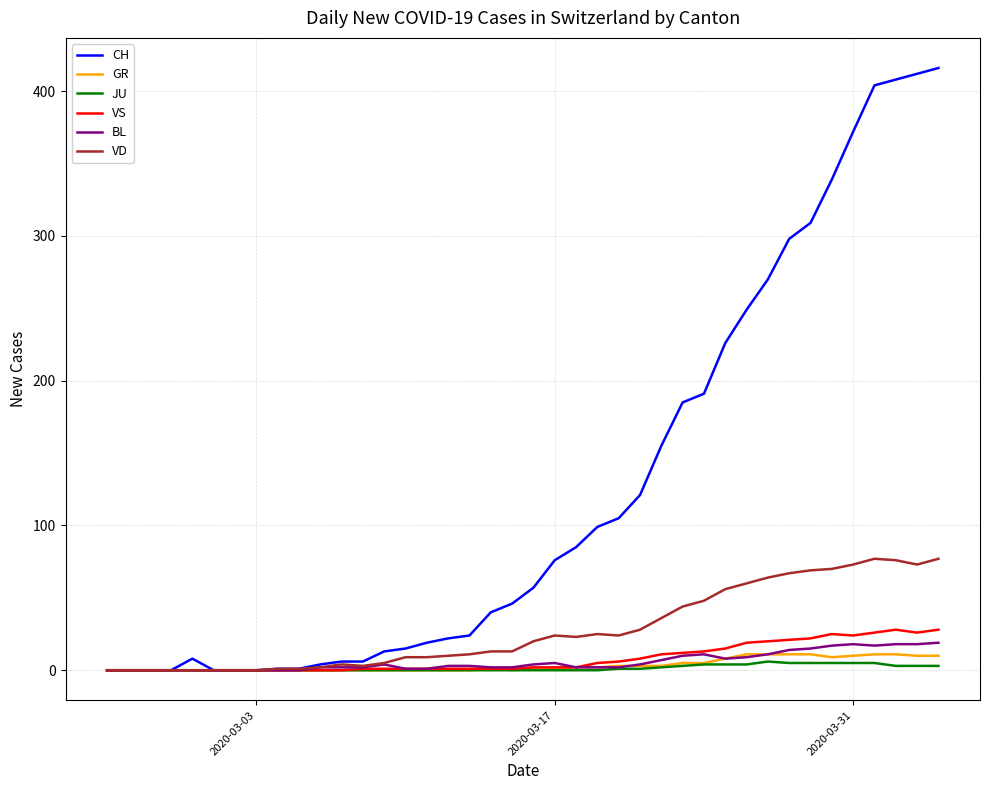

How many distinct data groups are displayed?

6